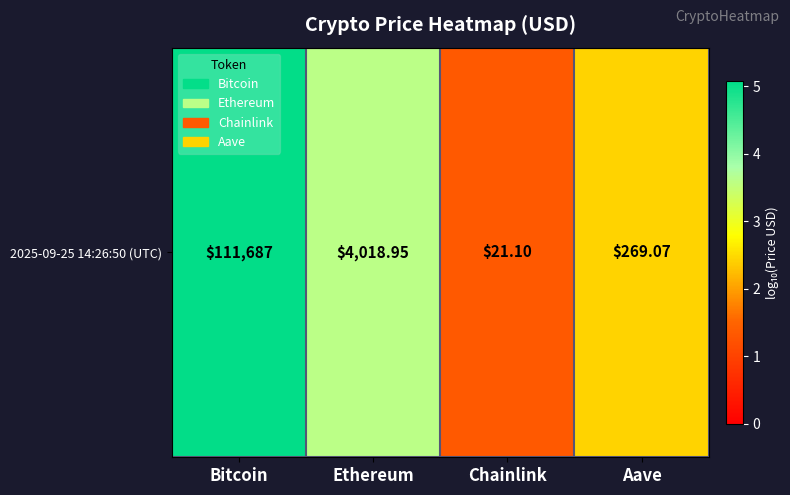

What is the average value?

3.1